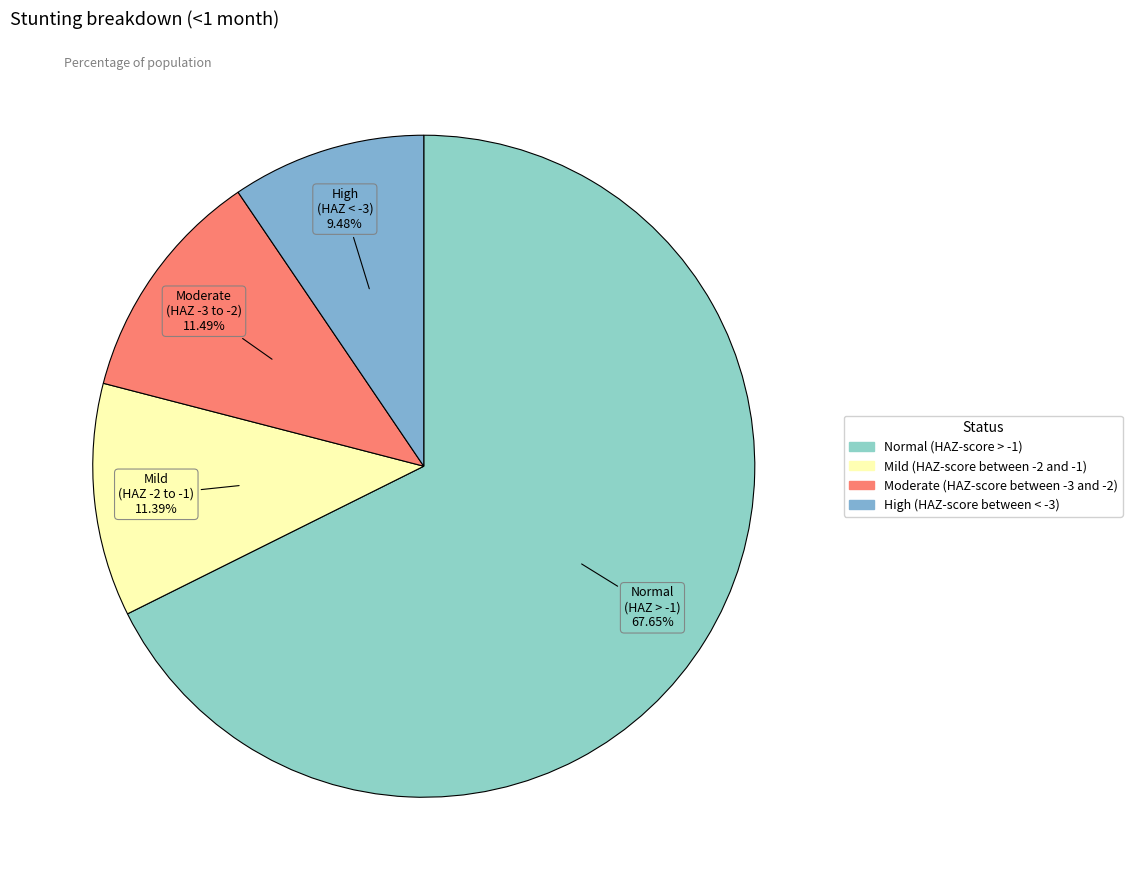

Does Normal (HAZ-score > -1) account for over 50% of the chart?

Yes